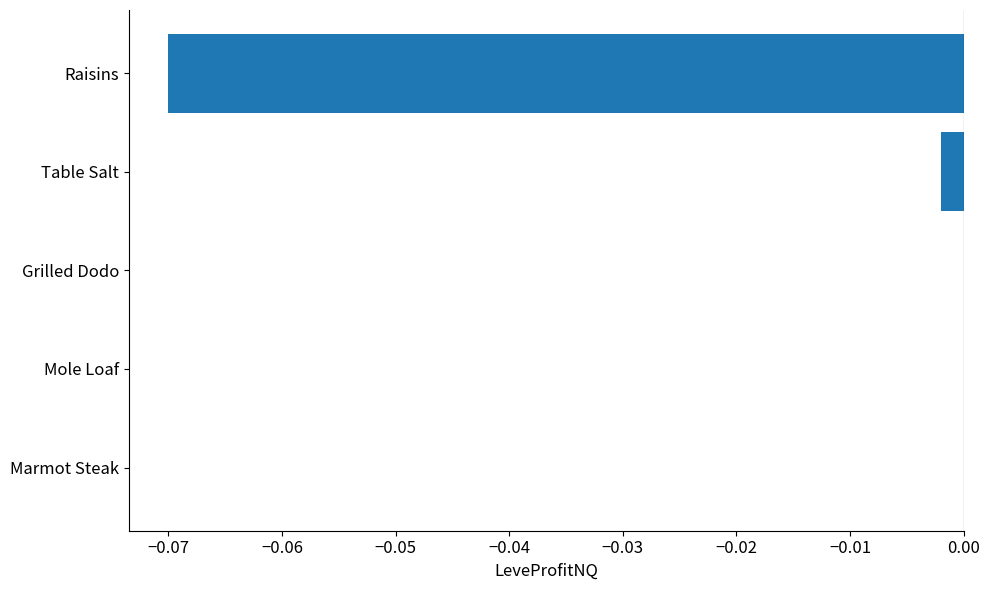

The chart shows a value of 0.0 at Marmot Steak. True or false?

True